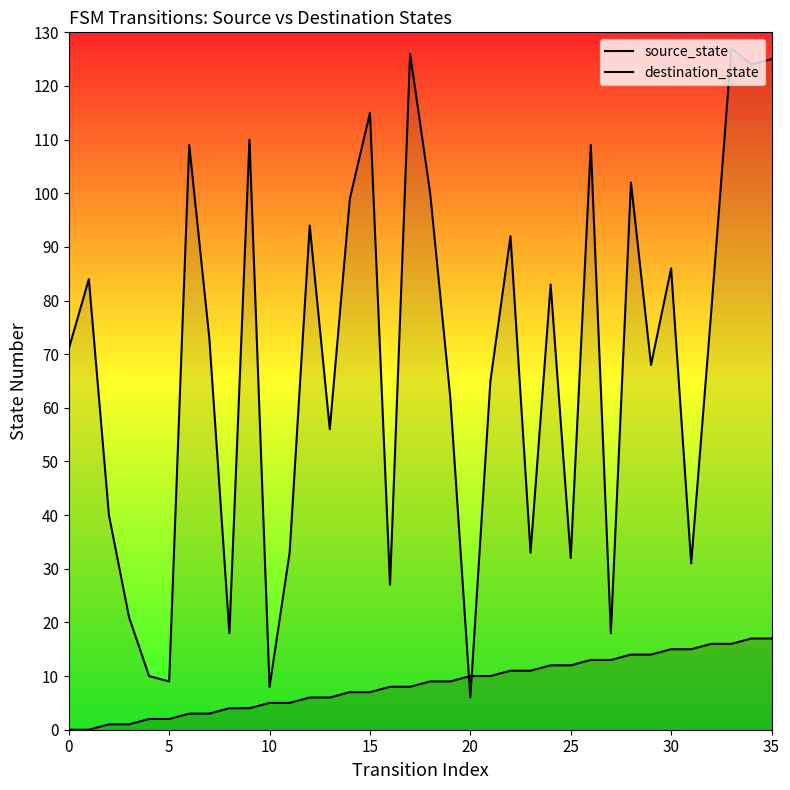

What is the spread (max minus min) of values at 29?

54